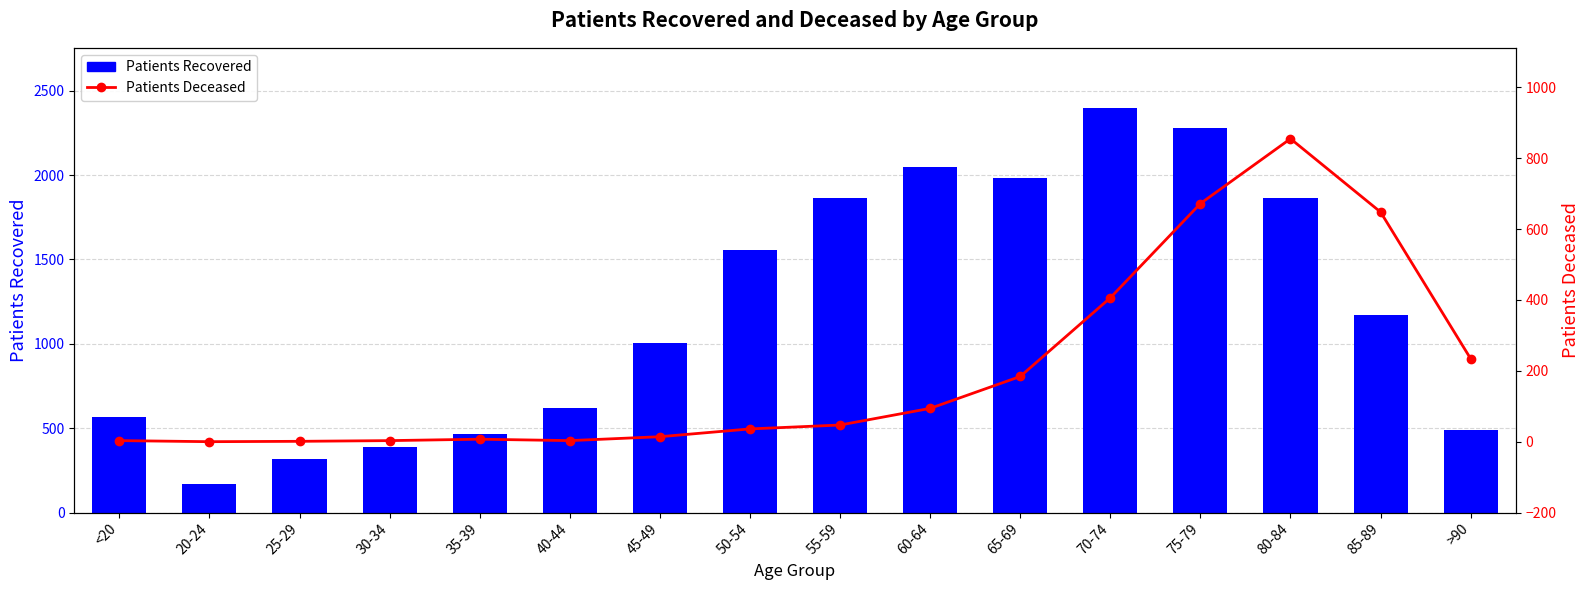

Are the bars horizontal?

No